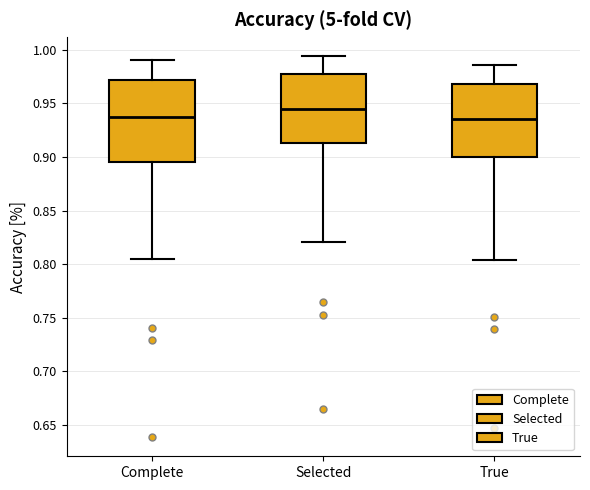

Where does the upper whisker of the box for True end on the y-axis? The values are not printed on the chart, so give them approximately, as read against the axis.

0.985